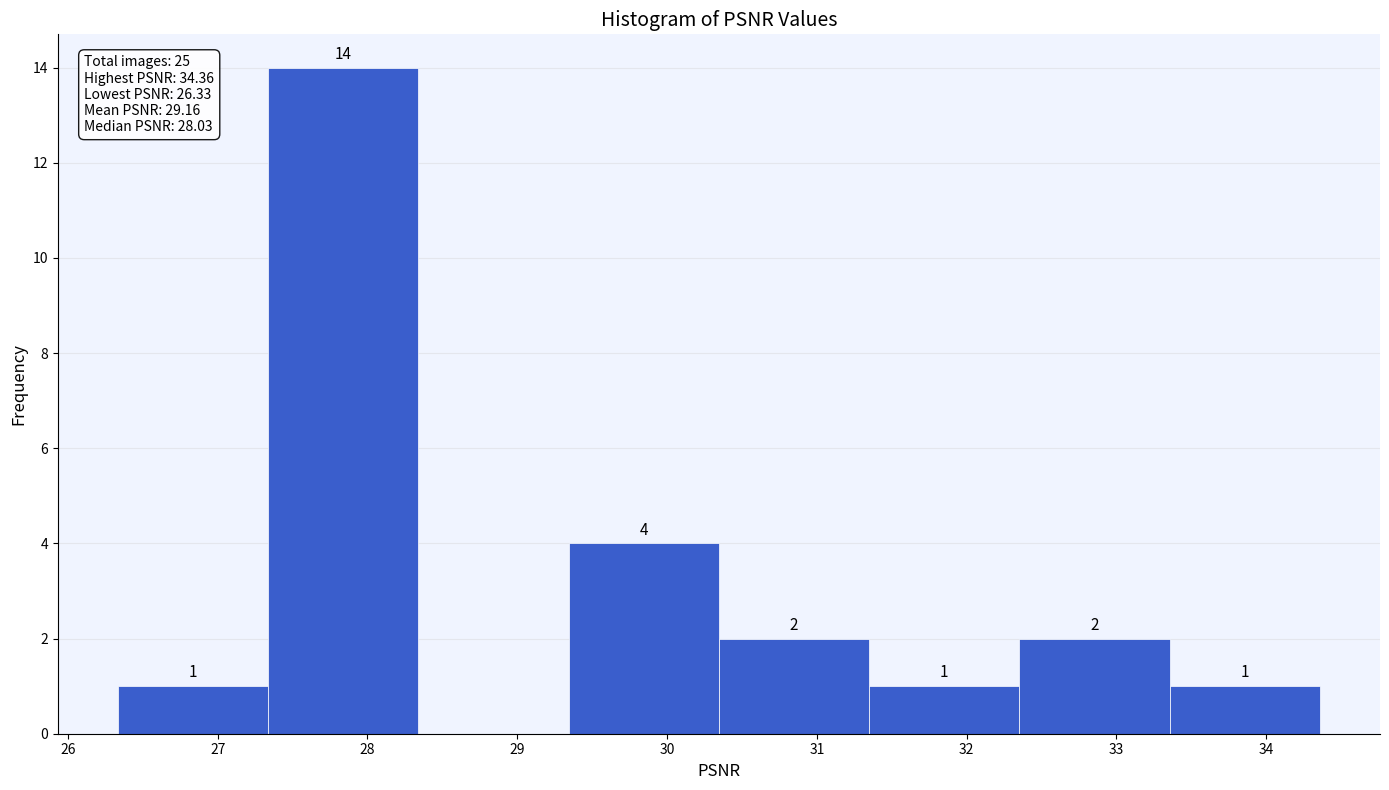

Which range on the x-axis has the tallest bar?

27.3 to 28.3